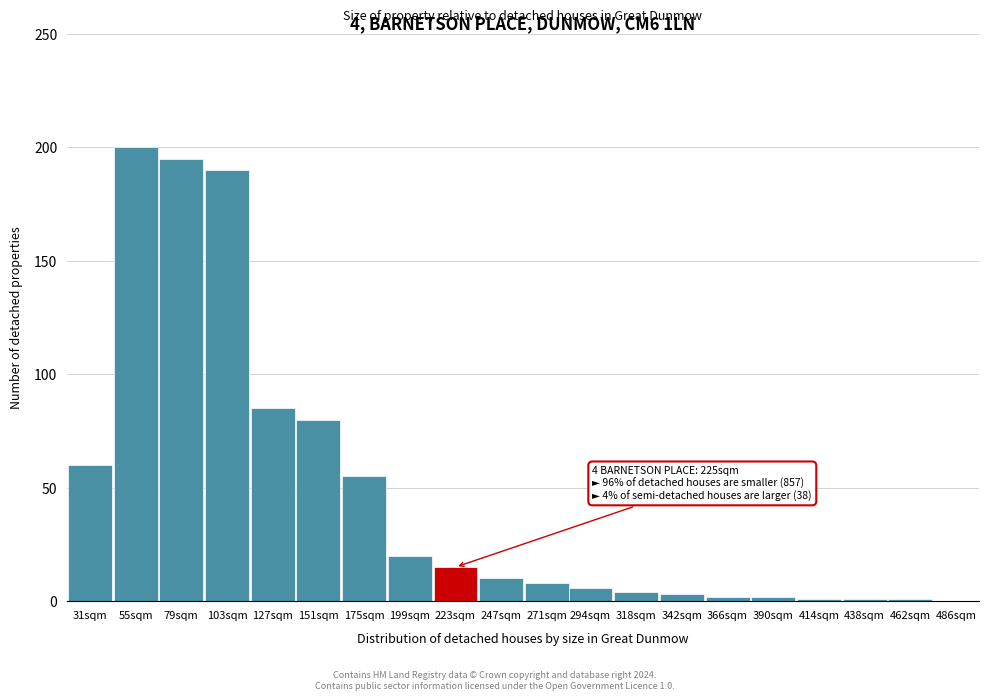

Reading left to right, transcribe all the data shown in this chart.

31sqm=60	55sqm=200	79sqm=195	103sqm=190	127sqm=85	151sqm=80	175sqm=55	199sqm=20	223sqm=15	247sqm=10	271sqm=8	294sqm=6	318sqm=4	342sqm=3	366sqm=2	390sqm=2	414sqm=1	438sqm=1	462sqm=1	486sqm=0